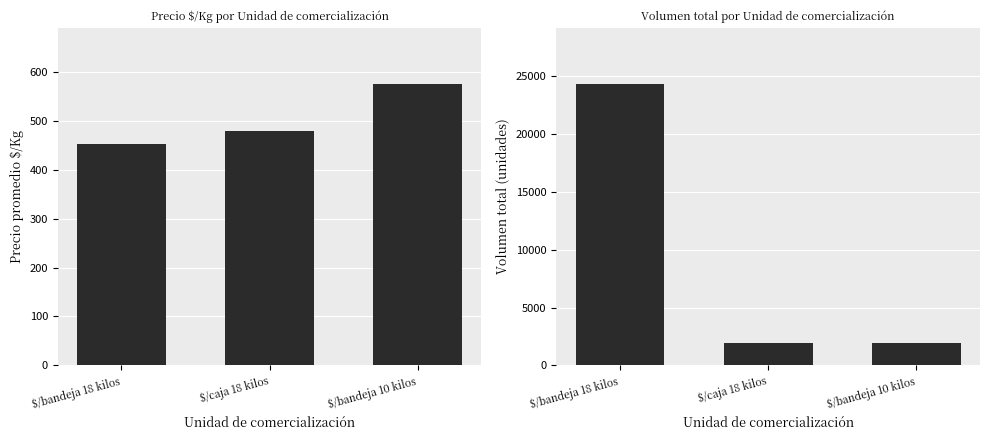

Does the chart contain stacked bars?

No